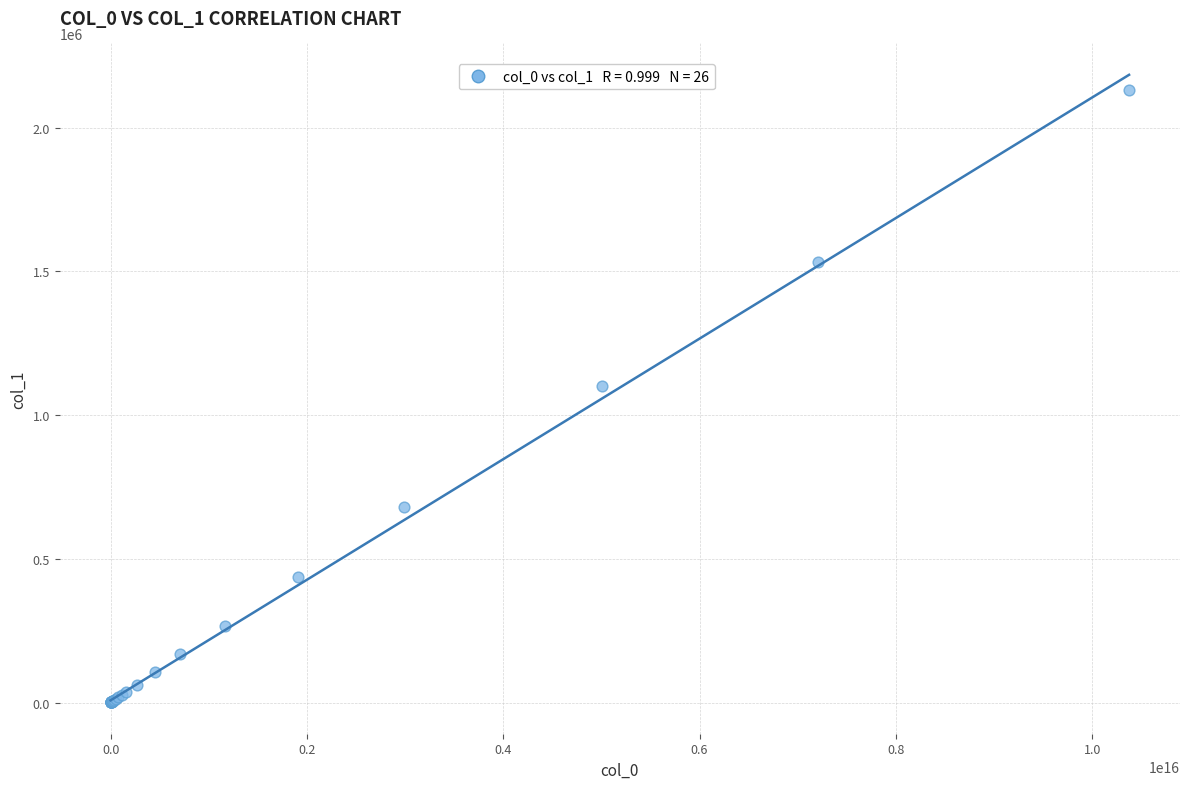

What Y value in the scatter plot is closest to 1066511?

1103024.1